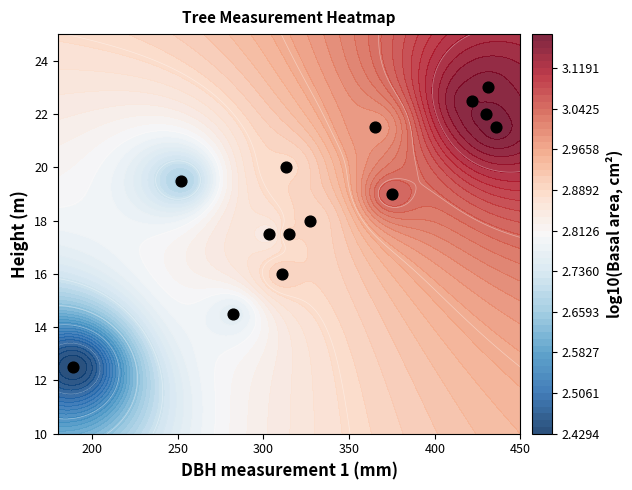

How many data points are less than 19?

6